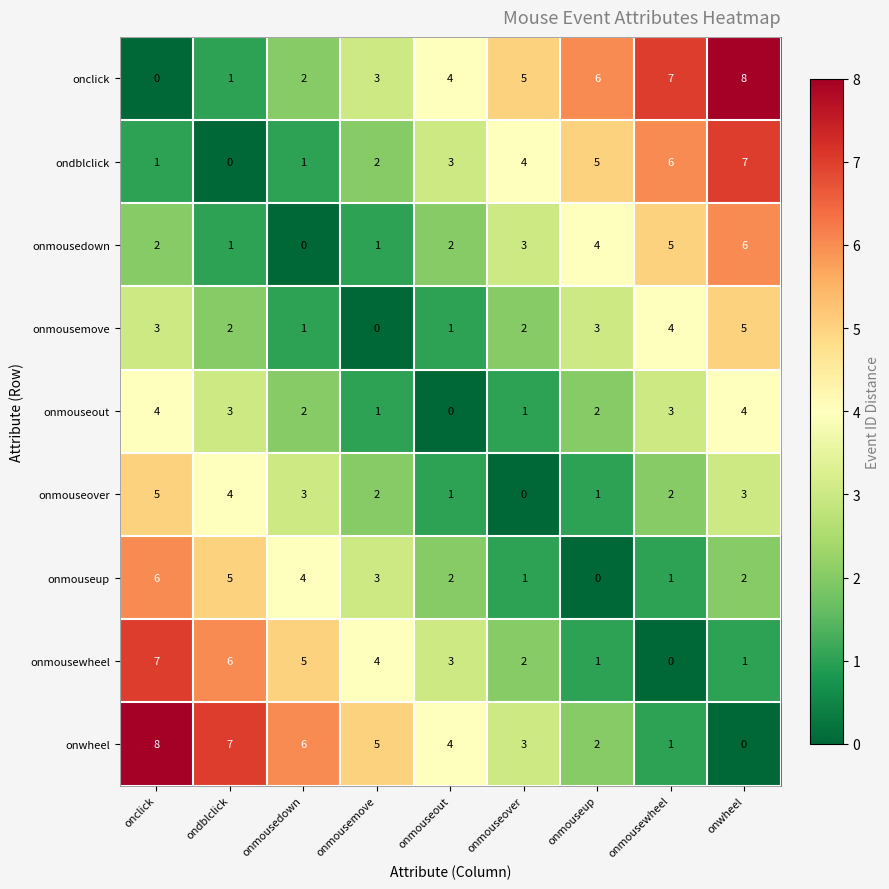

At which label is onmouseup closest to 3?

onmousemove